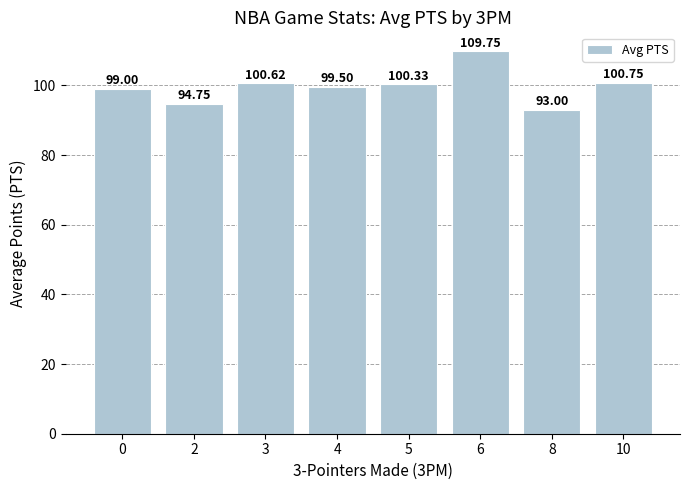

What is the average value?

99.7